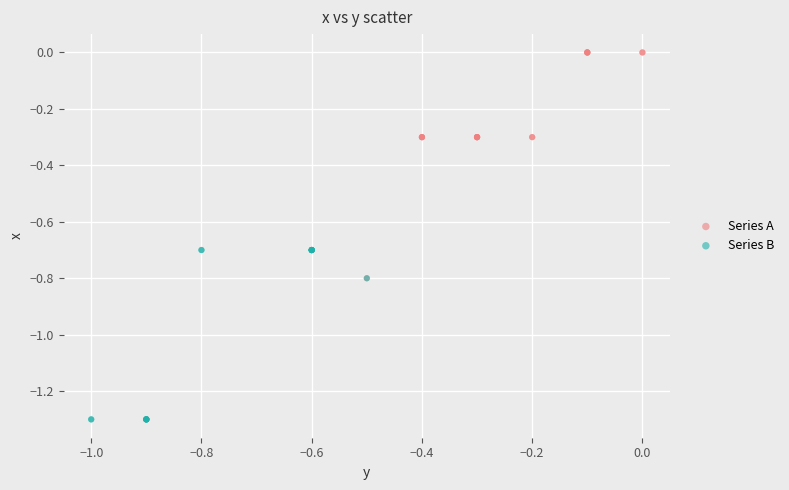

Which series has the largest Y range (max minus min)?

Series A